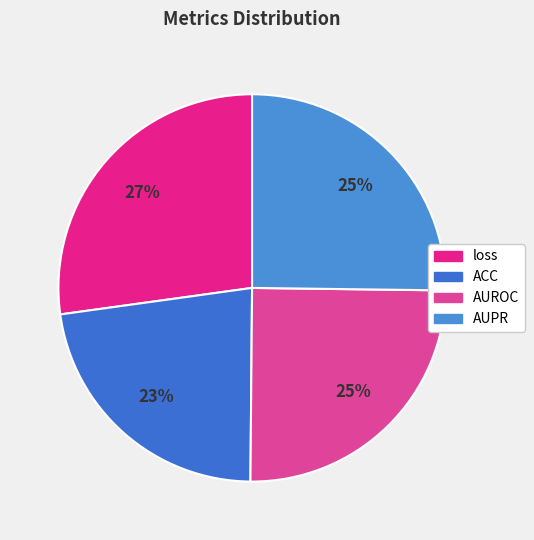

What percentage is the ACC slice, to the nearest percent?

23%